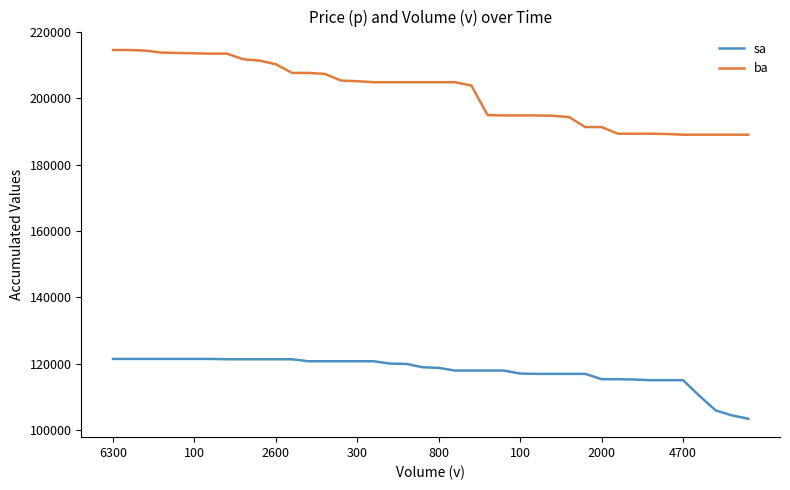

Rank the series by their maximum value, from highest to lowest.

ba, sa